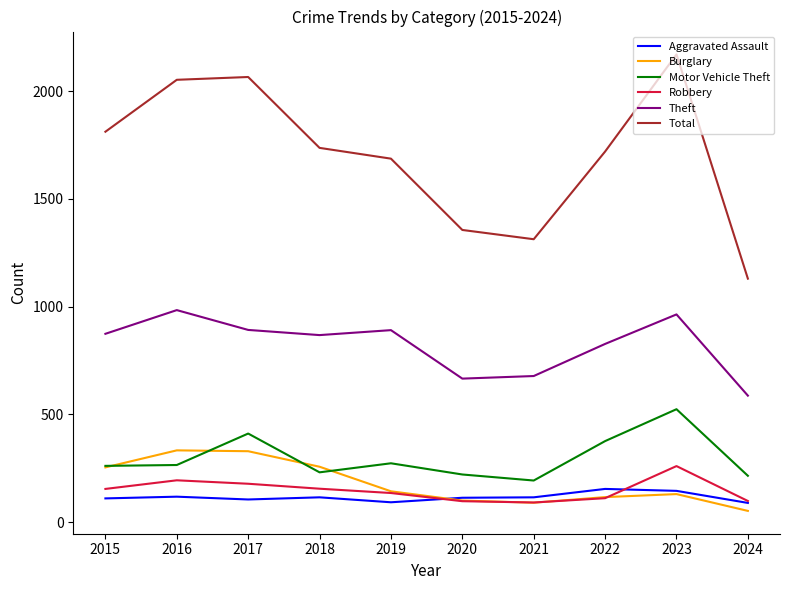

What is the total value across all series at 2023?

4194